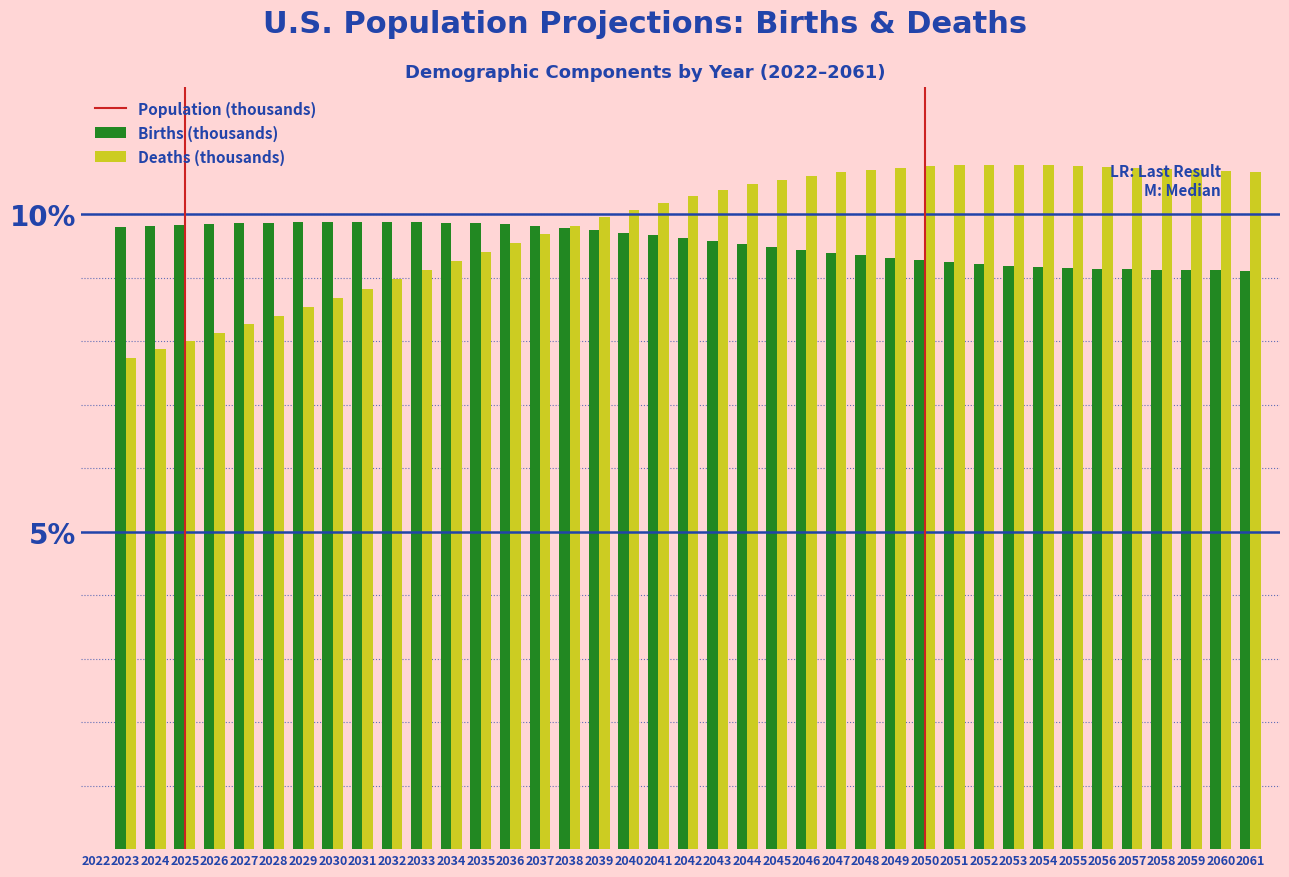

What is the sum of all Deaths (thousands) values?

383.6